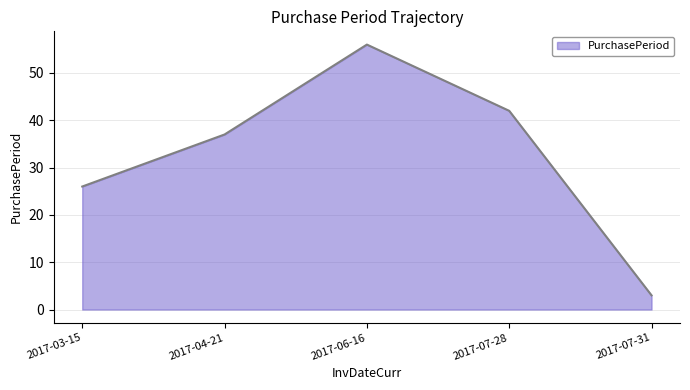

At which category does the data reach its first local peak?

2017-06-16